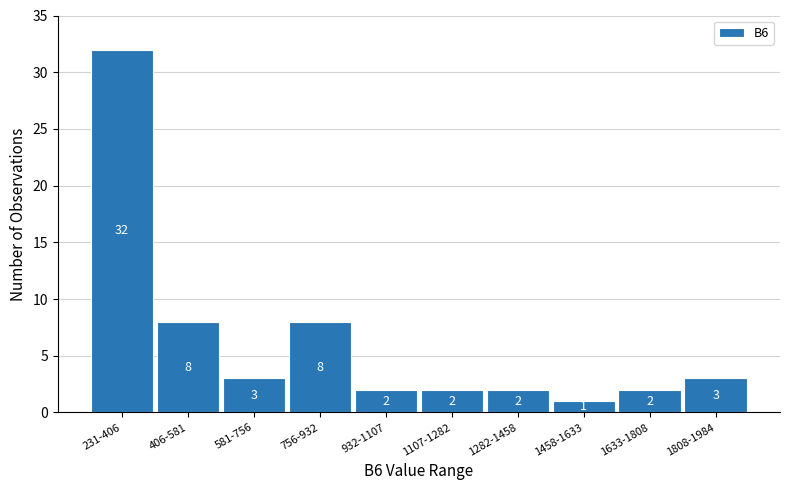

Reading left to right, what are all the values shown in this chart?

32	8	3	8	2	2	2	1	2	3